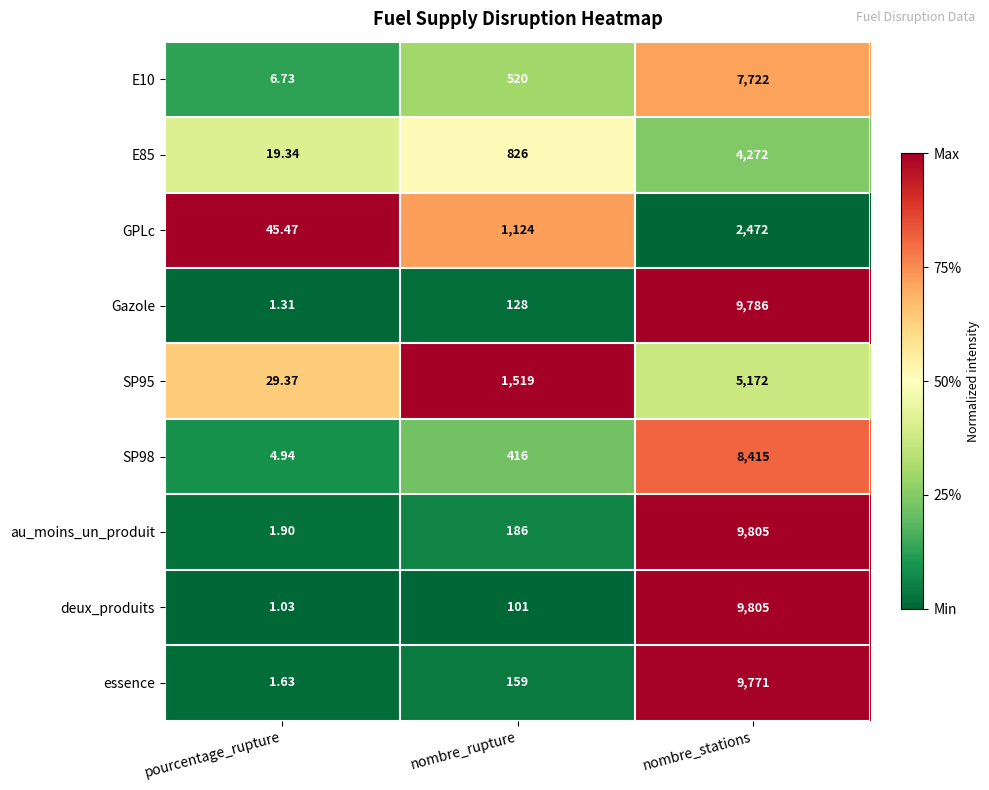

Which label corresponds to the smallest value in the chart?

pourcentage_rupture